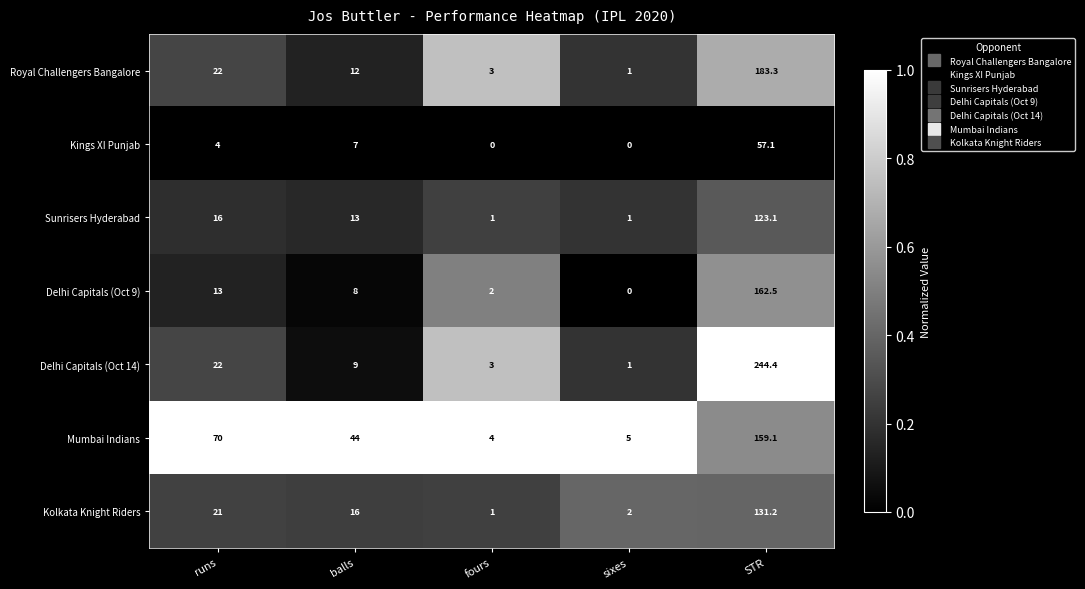

At which category is the sum across all series the highest?

STR